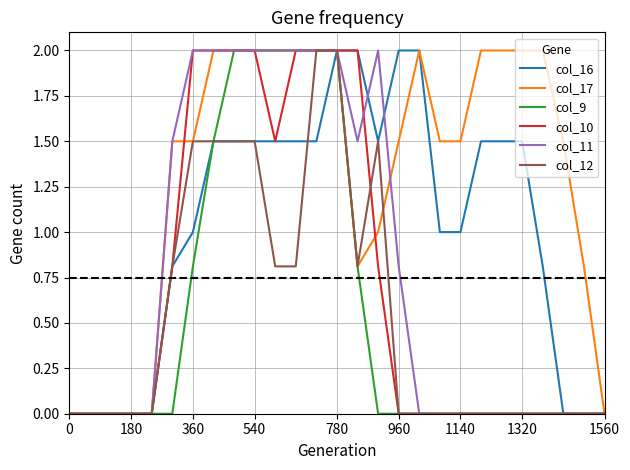

Which series has the largest total across all categories?

col_17